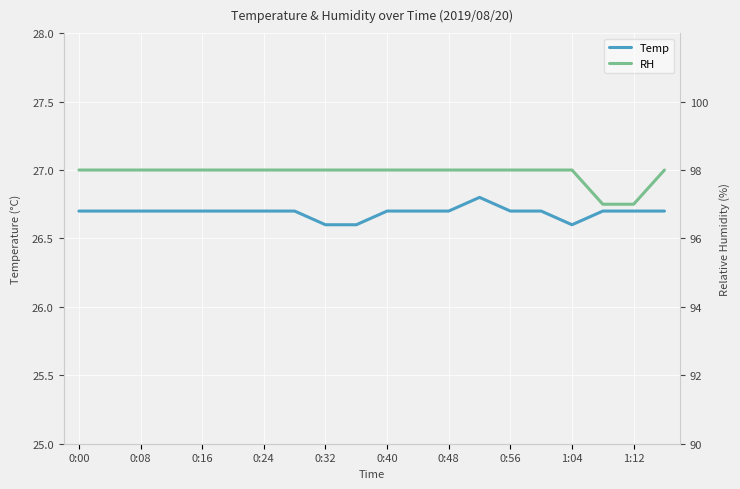

Rank the series by their average value, from lowest to highest.

Temp, RH